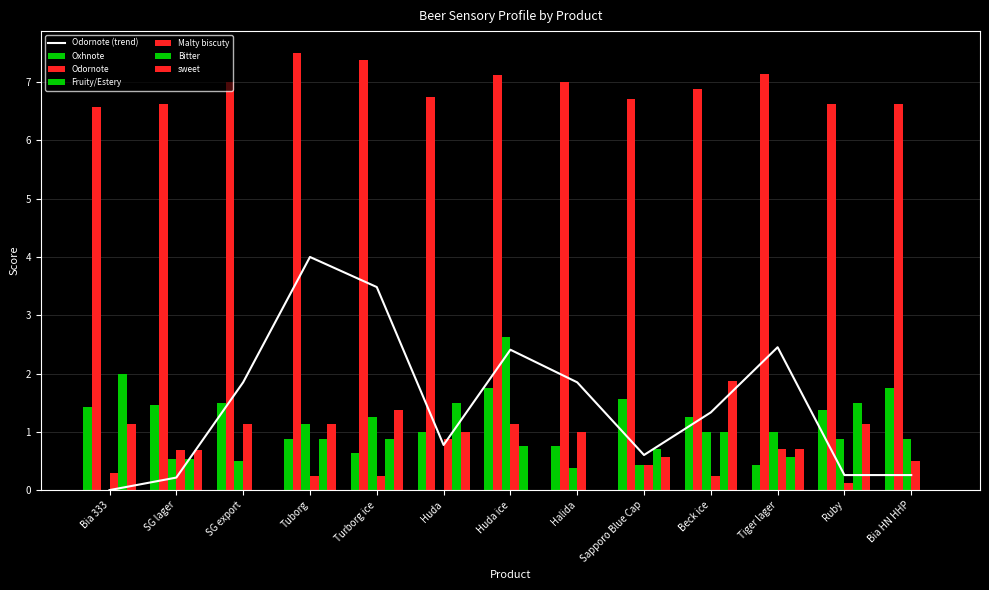

List the labels in order of Malty biscuty value, smallest first.

Ruby, Tuborg, Turborg ice, Beck ice, Bia 333, Sapporo Blue Cap, Bia HN HHP, SG lager, Tiger lager, Huda, Halida, SG export, Huda ice